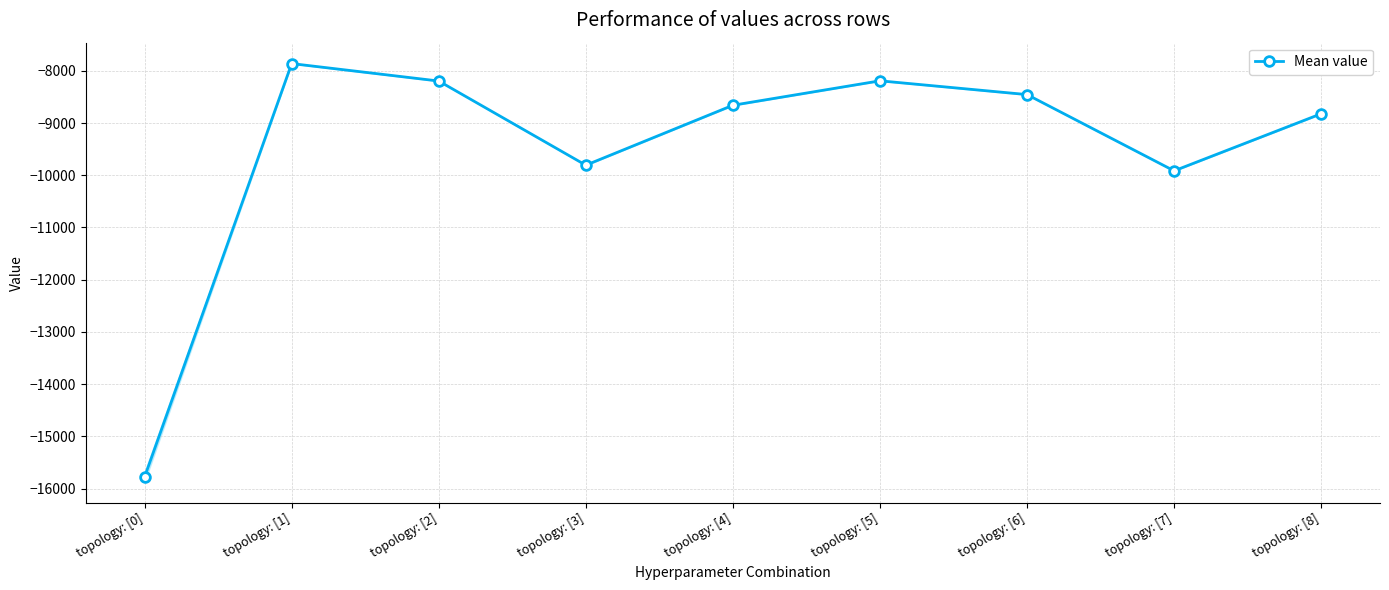

What value does the data have at topology: [6]?

-8455.8